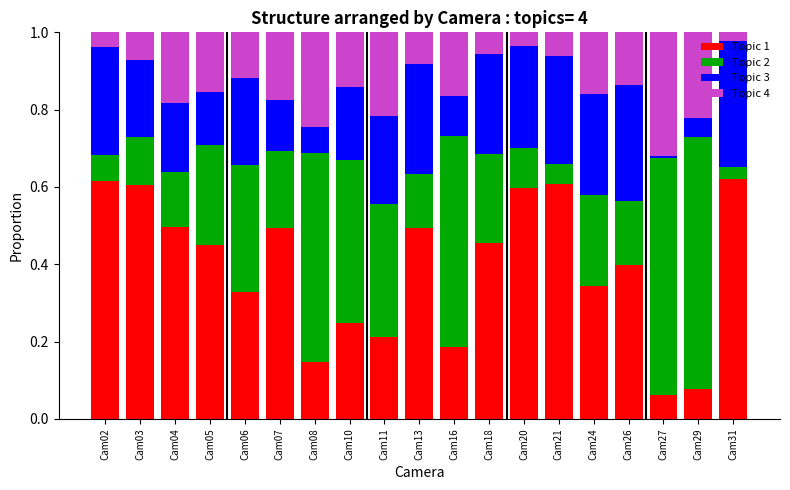

The value of Topic 1 at Cam10 is 0.2. True or false?

True